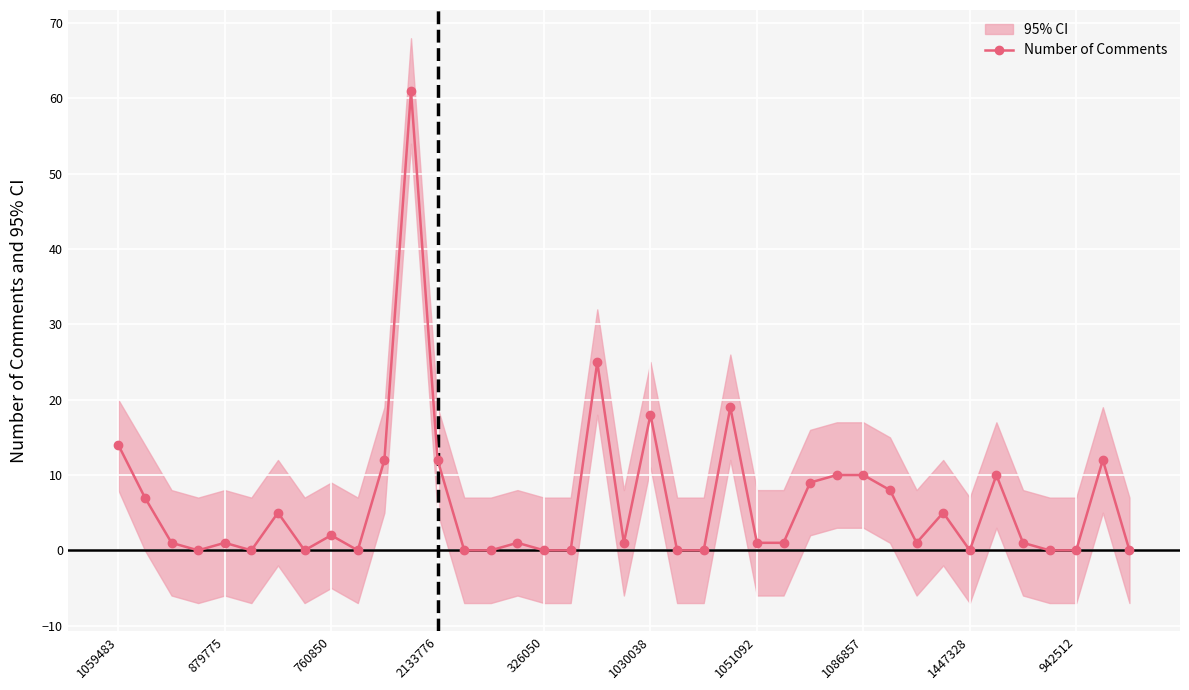

True or false: Number of Comments has more than 2 interior local peaks.

True